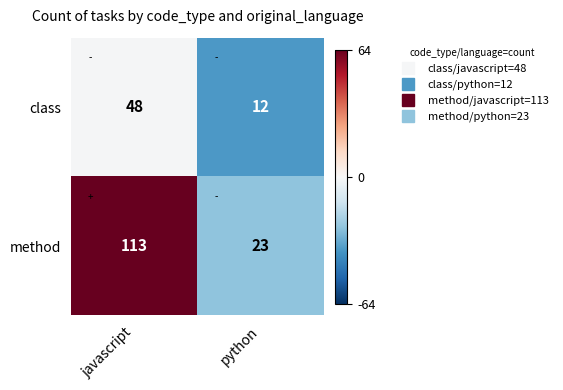

The class series shows 13 at javascript. True or false?

False